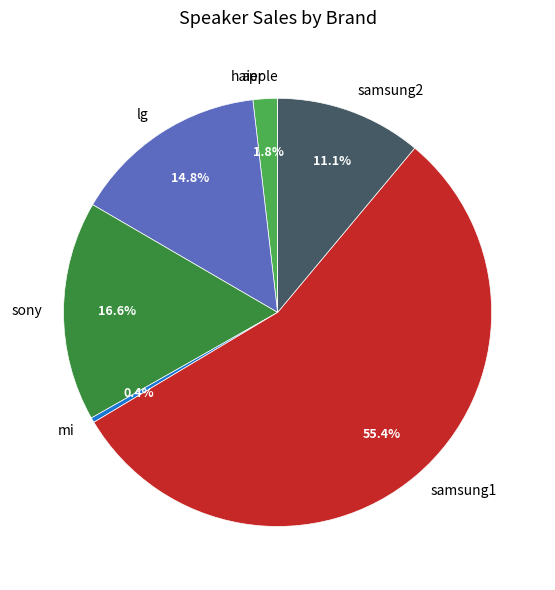

Do samsung2 and mi together represent more than half of the pie?

No